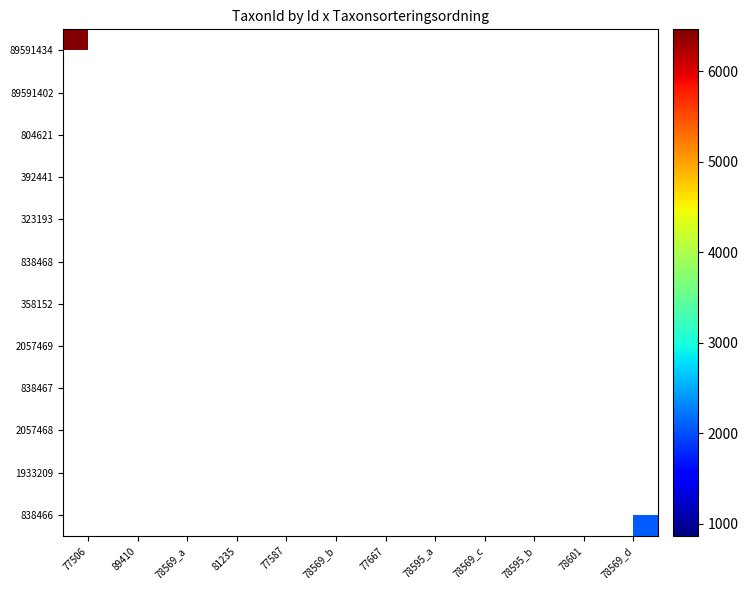

Which has a higher value, 78569_a or 78569_d?

78569_d